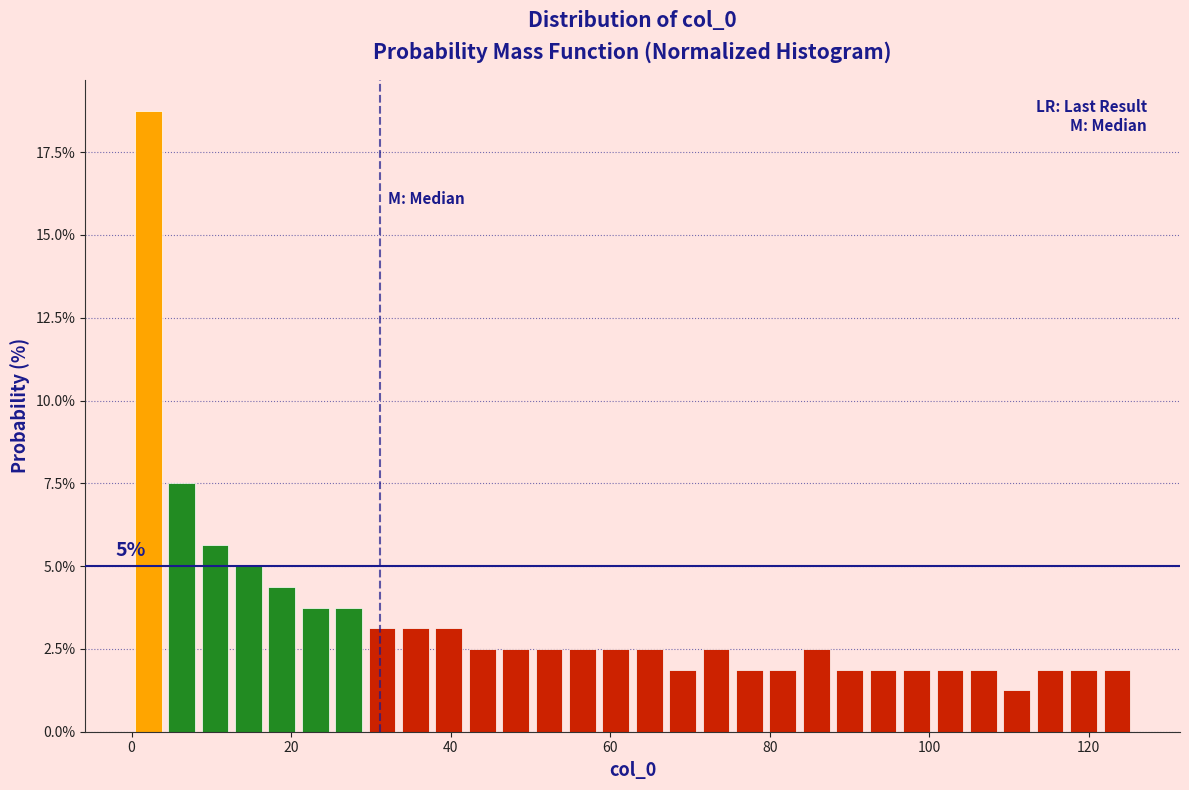

Around what value on the x-axis is the tallest bar? Give the approximate position of its centre, as read against the axis.

2